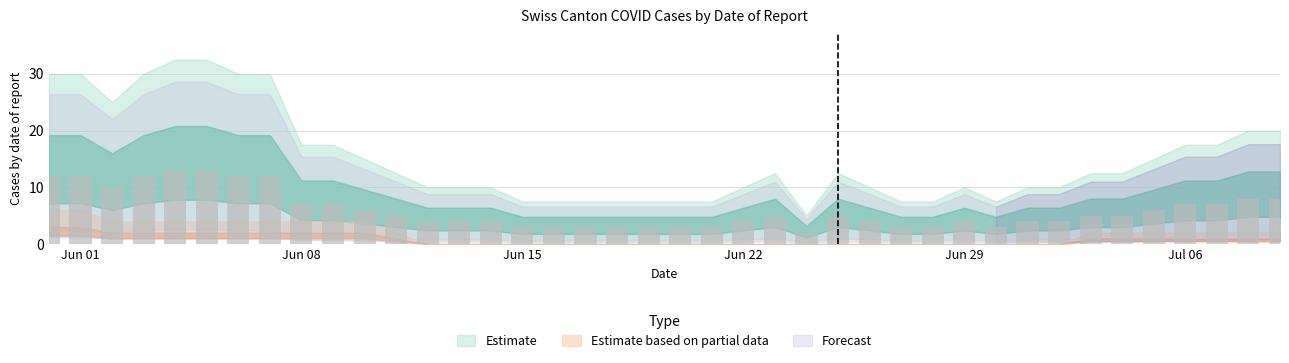

What is the greatest value displayed?

13